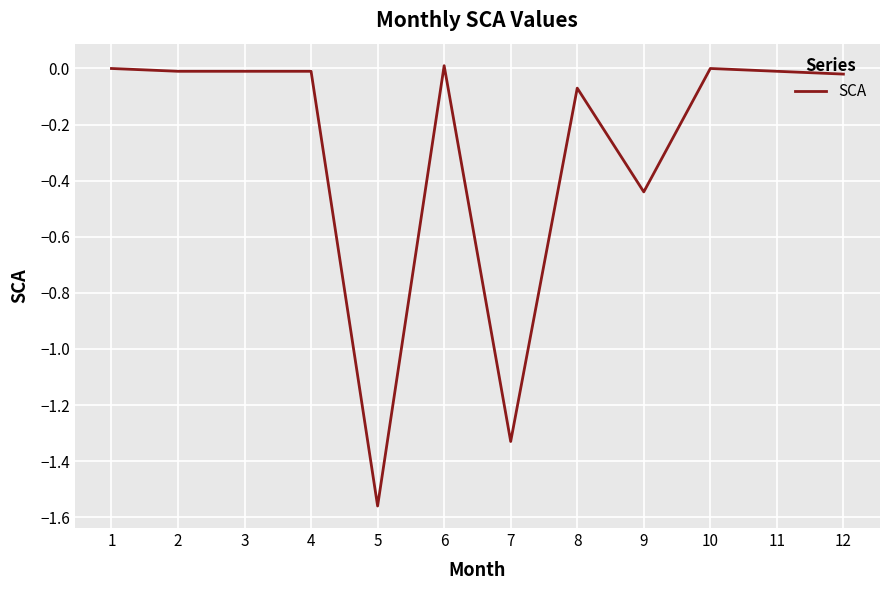

Is it true that the value at 5 is -2.3?

False